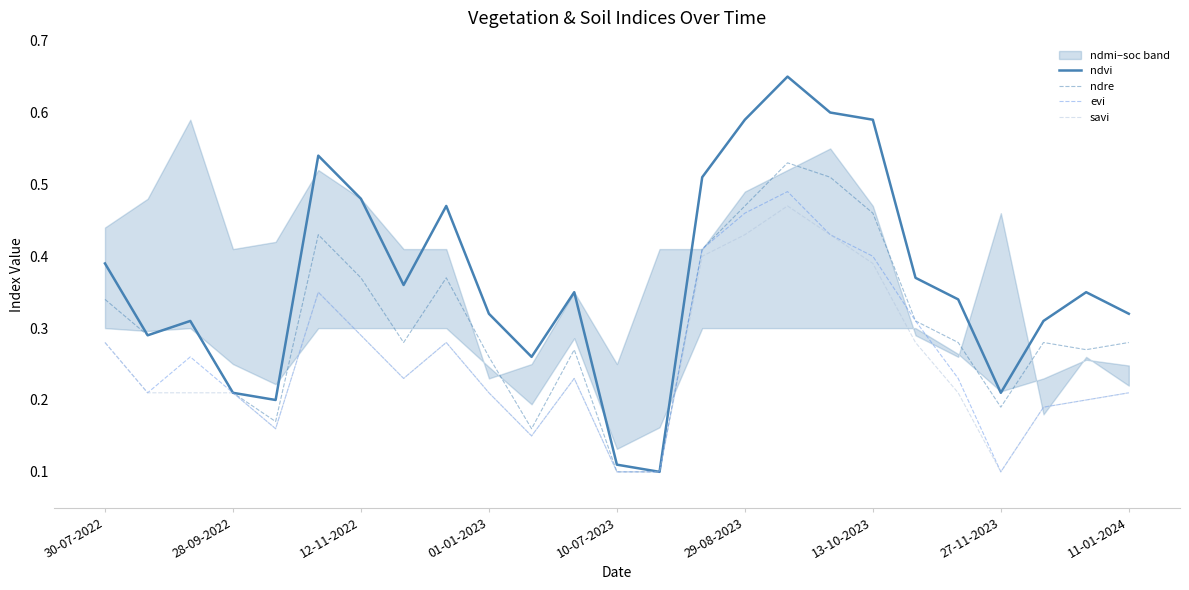

The value of savi at 23 is 0.2. True or false?

True